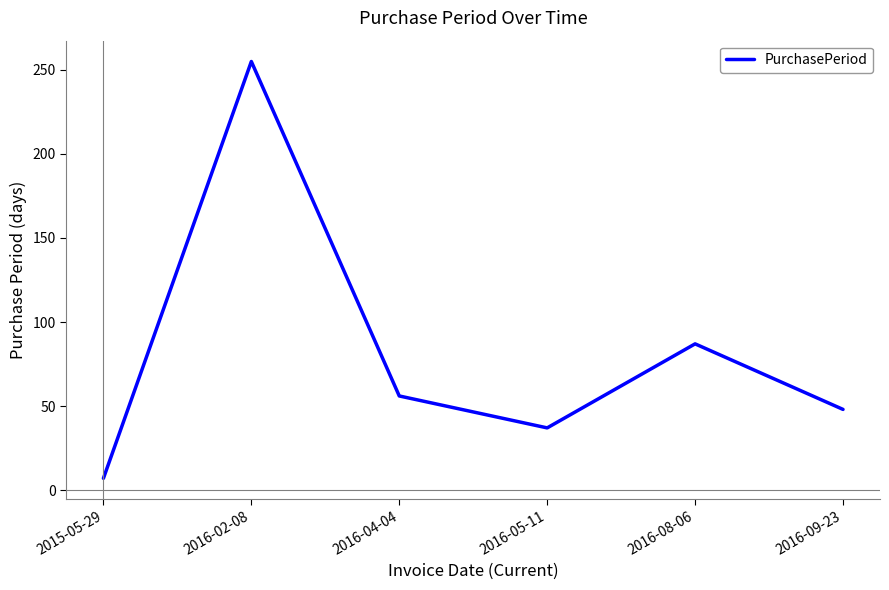

Count the number of categories in the chart.

6